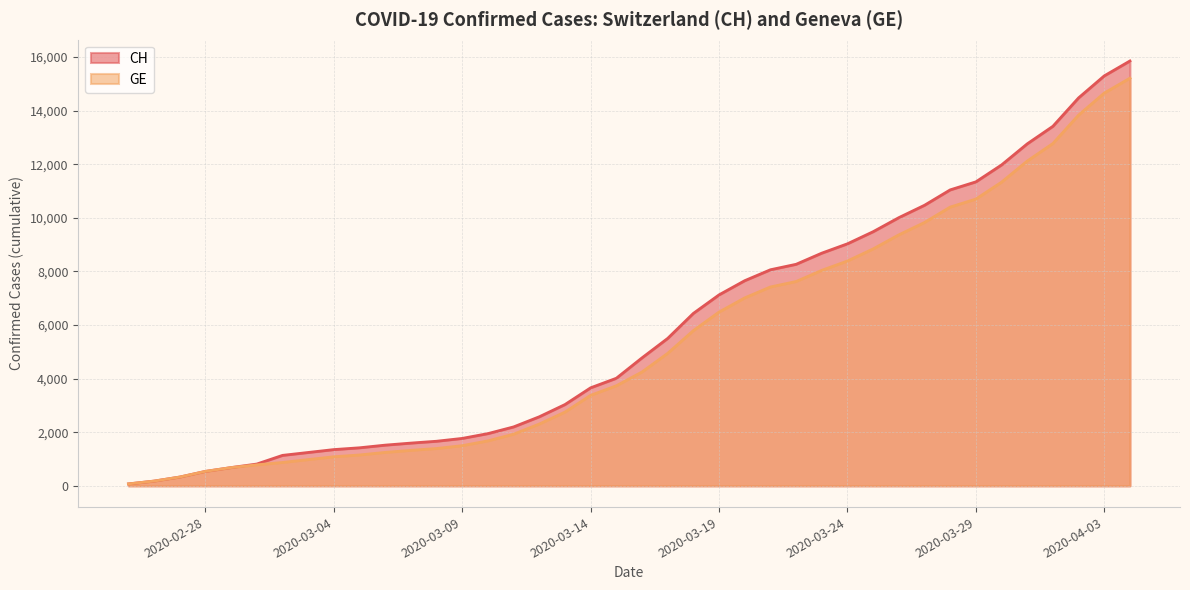

Which series changed the most between 2020-02-26 and 2020-02-28?

CH